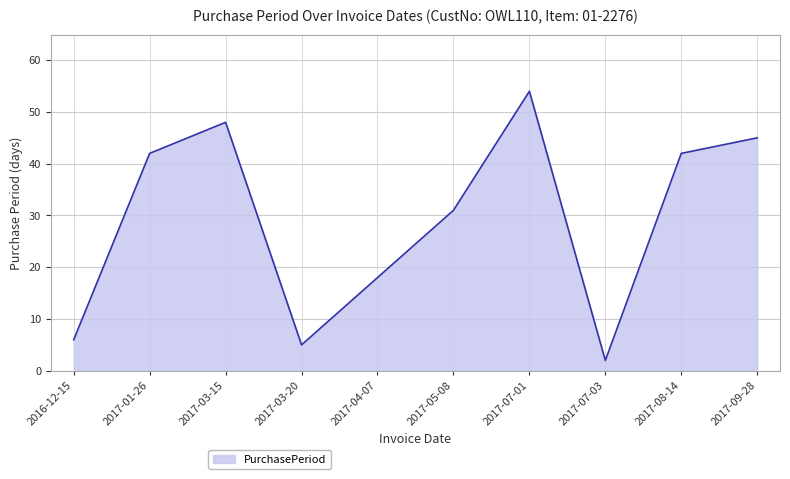

Which has a higher value, 2017-01-26 or 2017-03-15?

2017-03-15